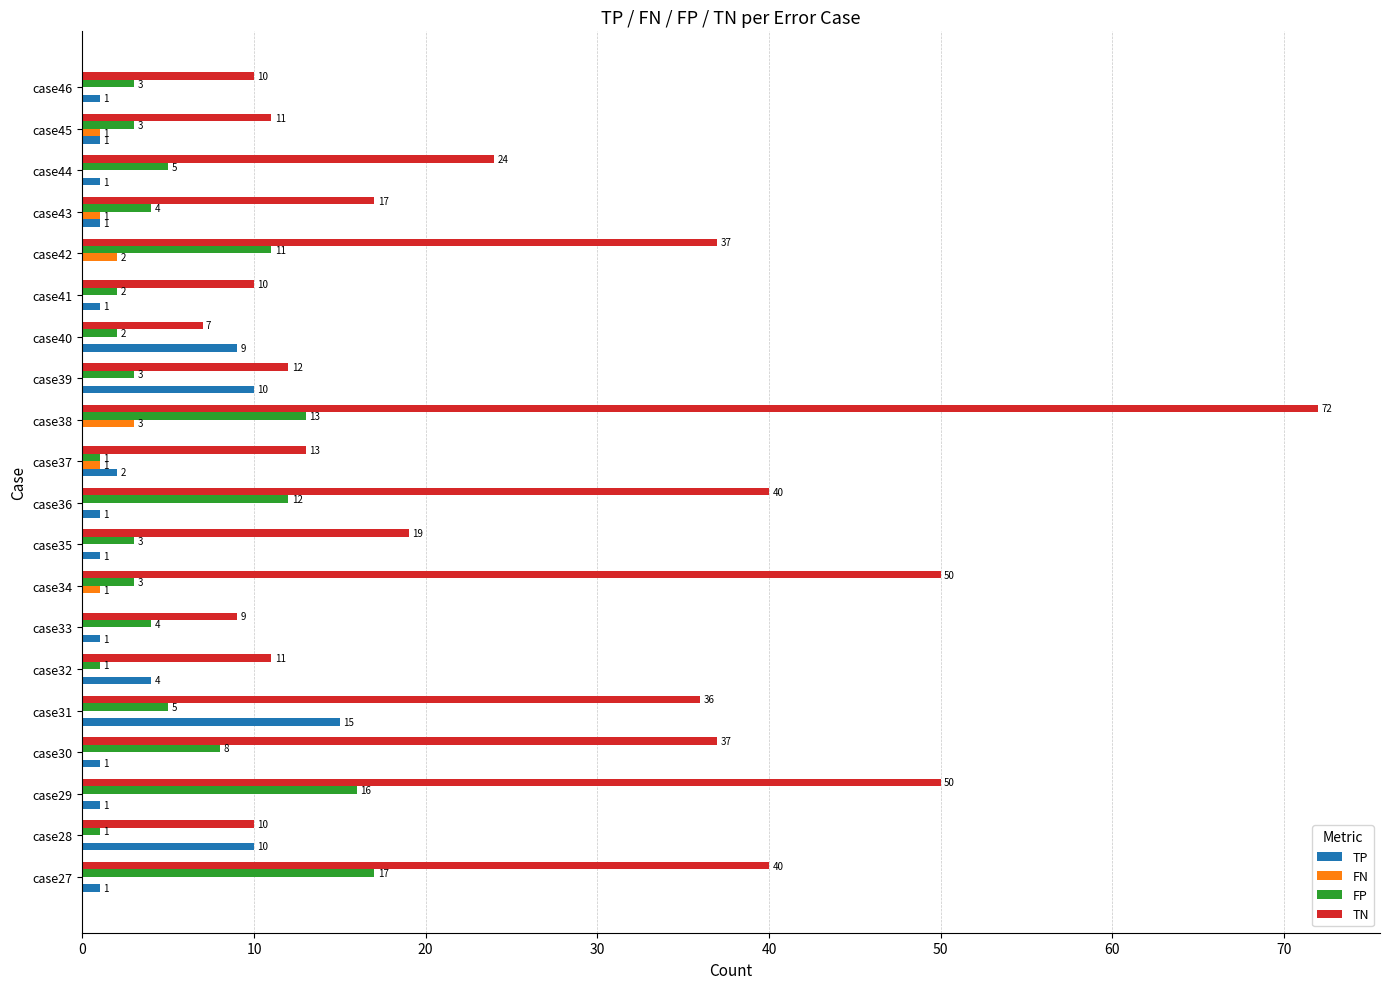

Which series changed the most between case41 and case43?

TN